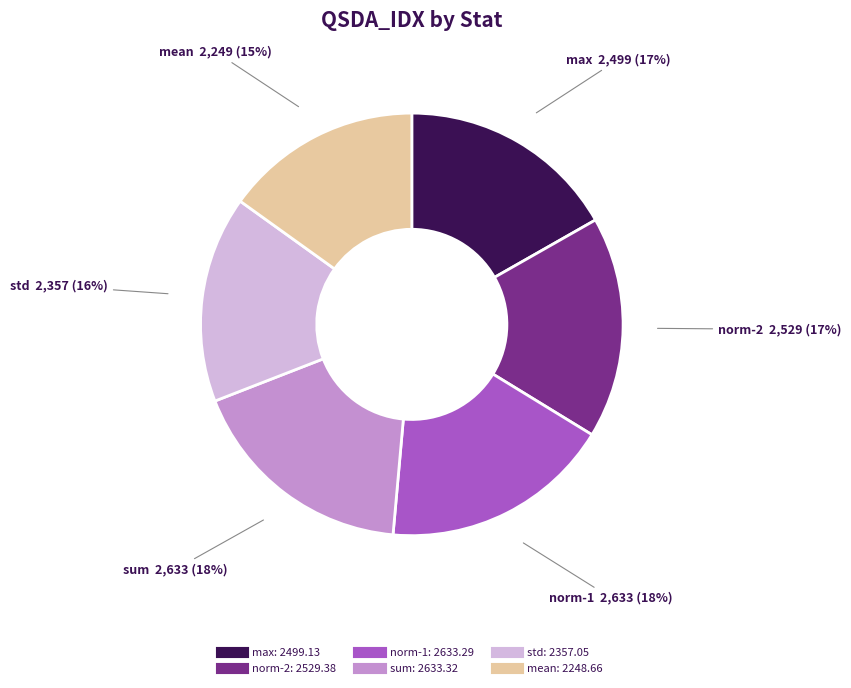

Is the sum of norm-2 and sum greater than half?

No